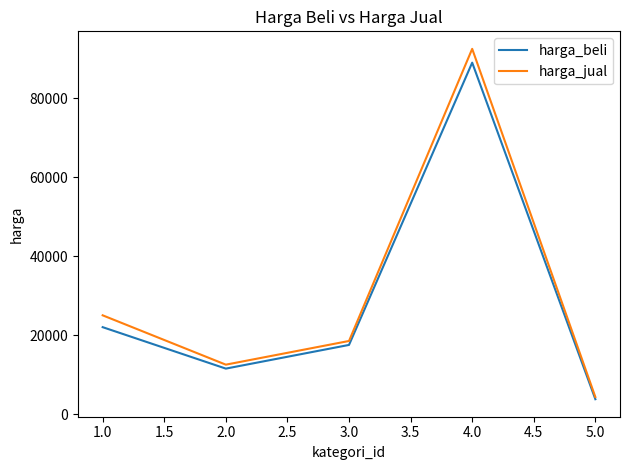

The value of harga_beli at 4.0 is 89000. True or false?

True